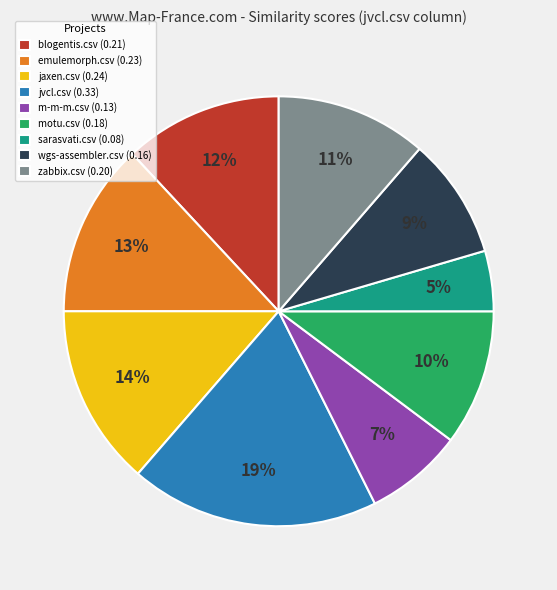

To the nearest percent, what is the average slice percentage?

11%